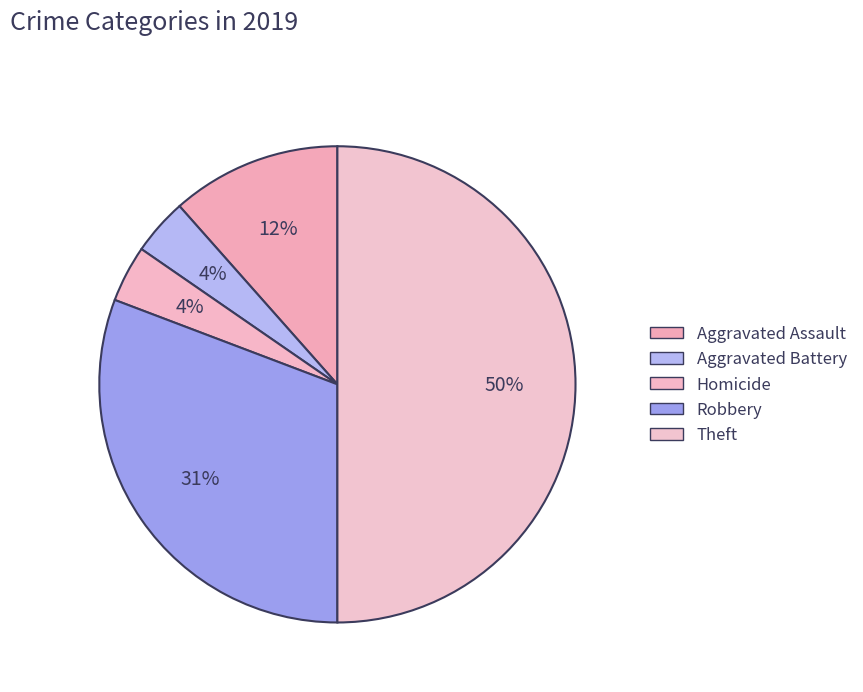

The Robbery slice represents 31% of the pie. True or false?

True